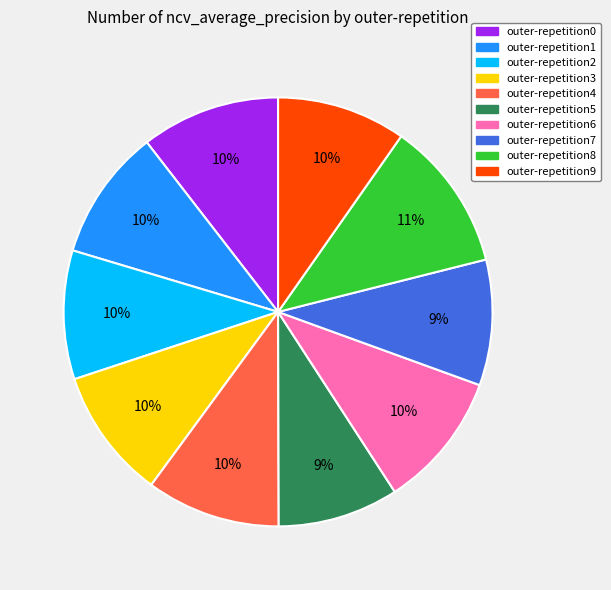

Is there any slice that represents more than half of the pie?

No